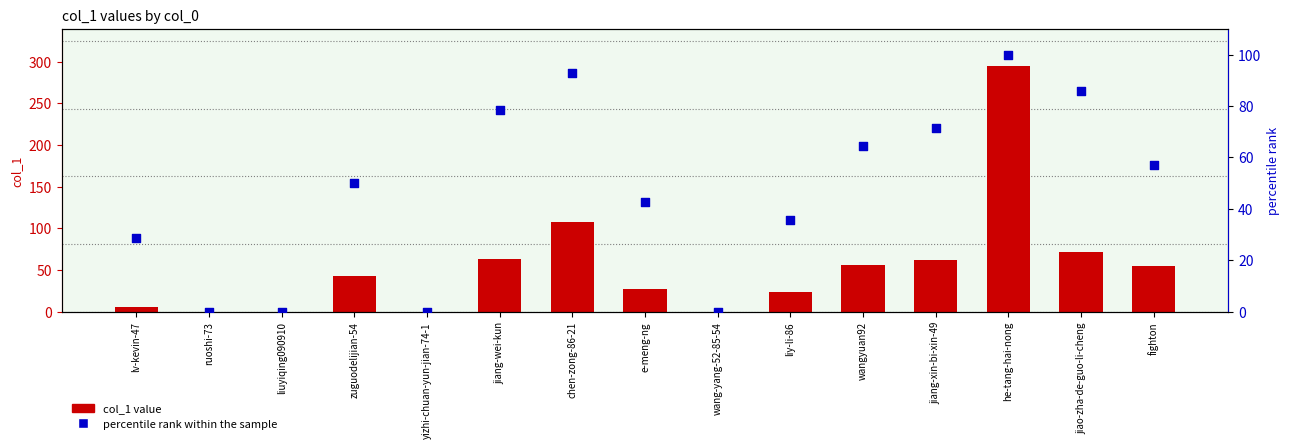

Is the value of percentile rank within the sample at wangyuan92 greater than the value of col_1 value at he-tang-hai-nong?

No